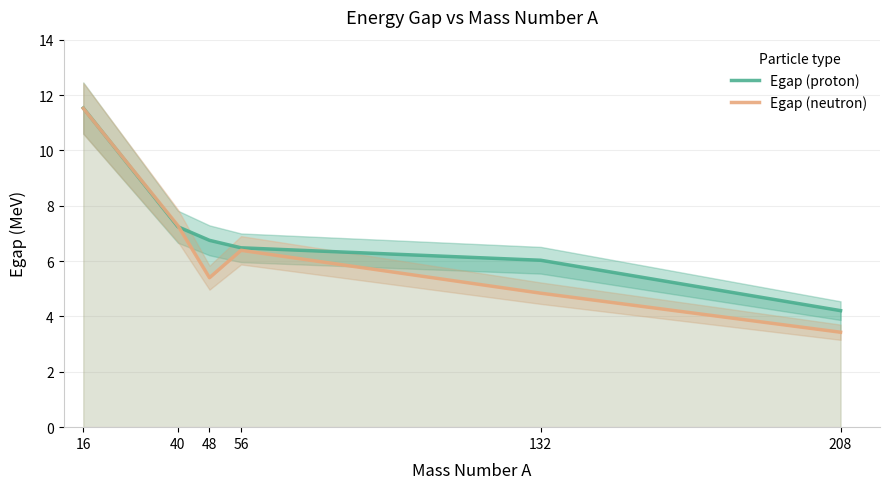

True or false: Egap (proton) has a value of 6.8 at 48.

True